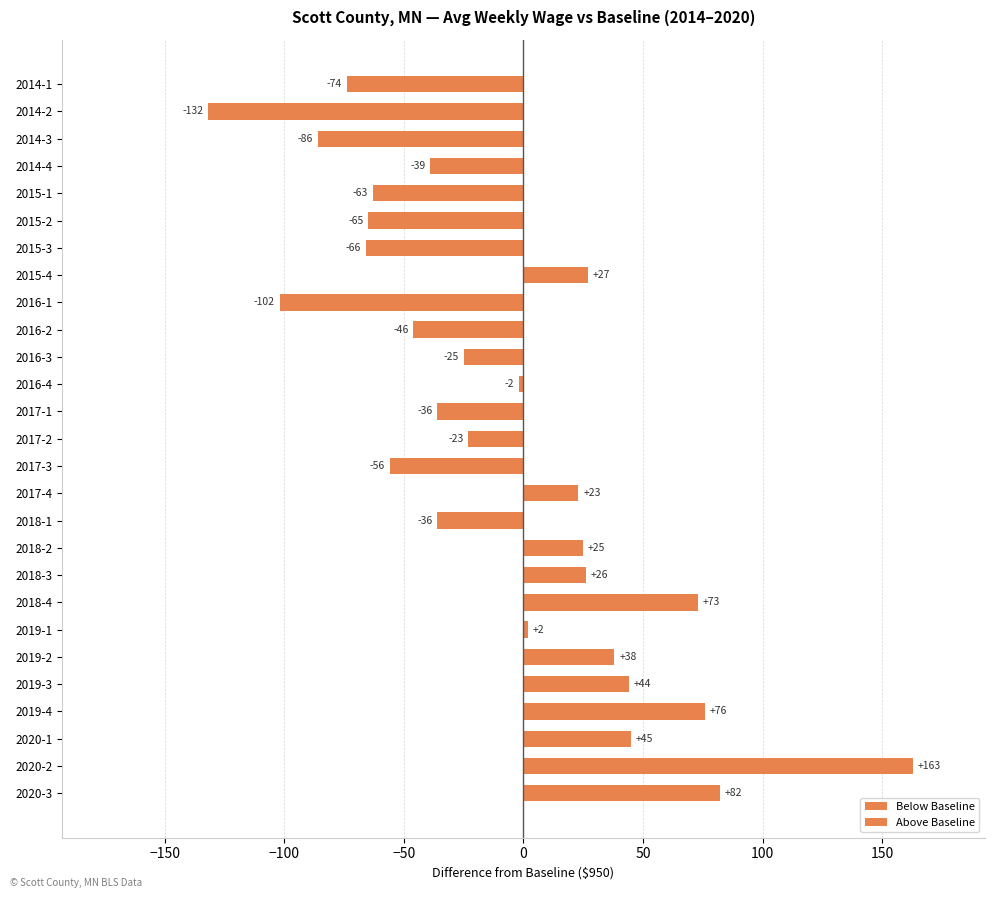

How many groups of bars are there?

27